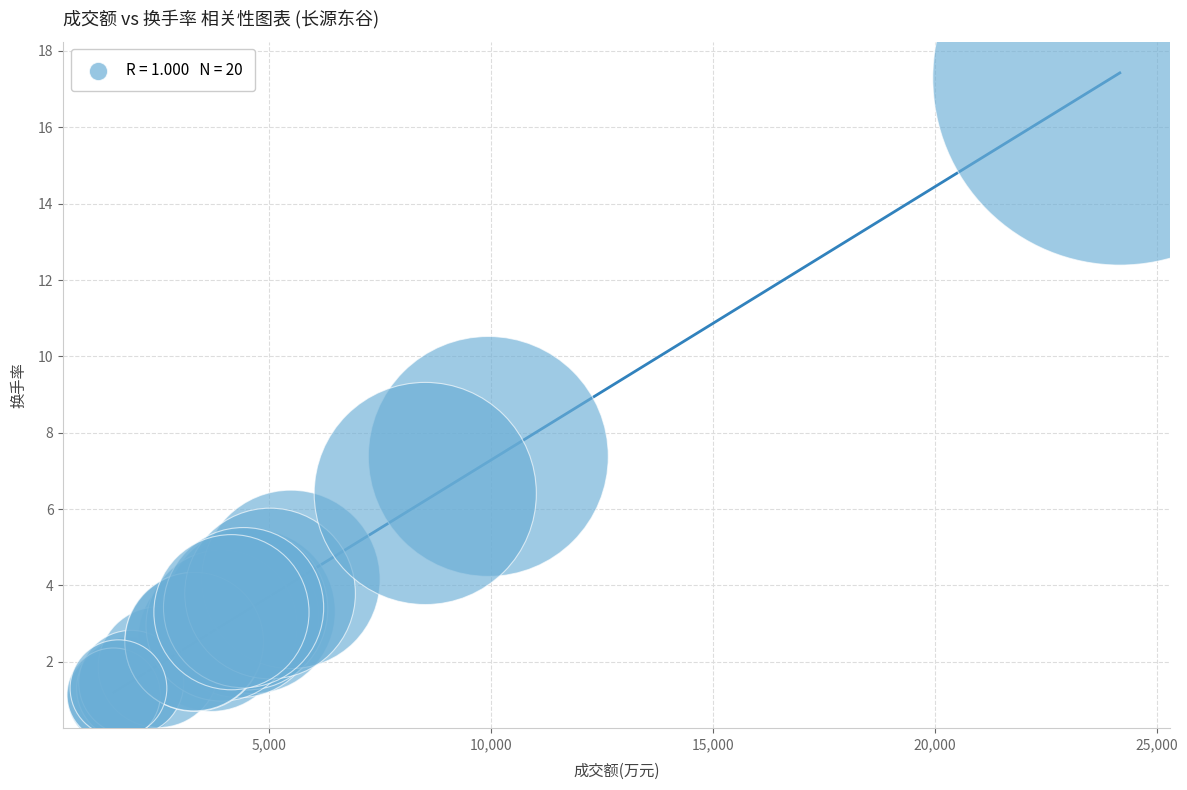

What Y value in the scatter plot is closest to 9?

7.4